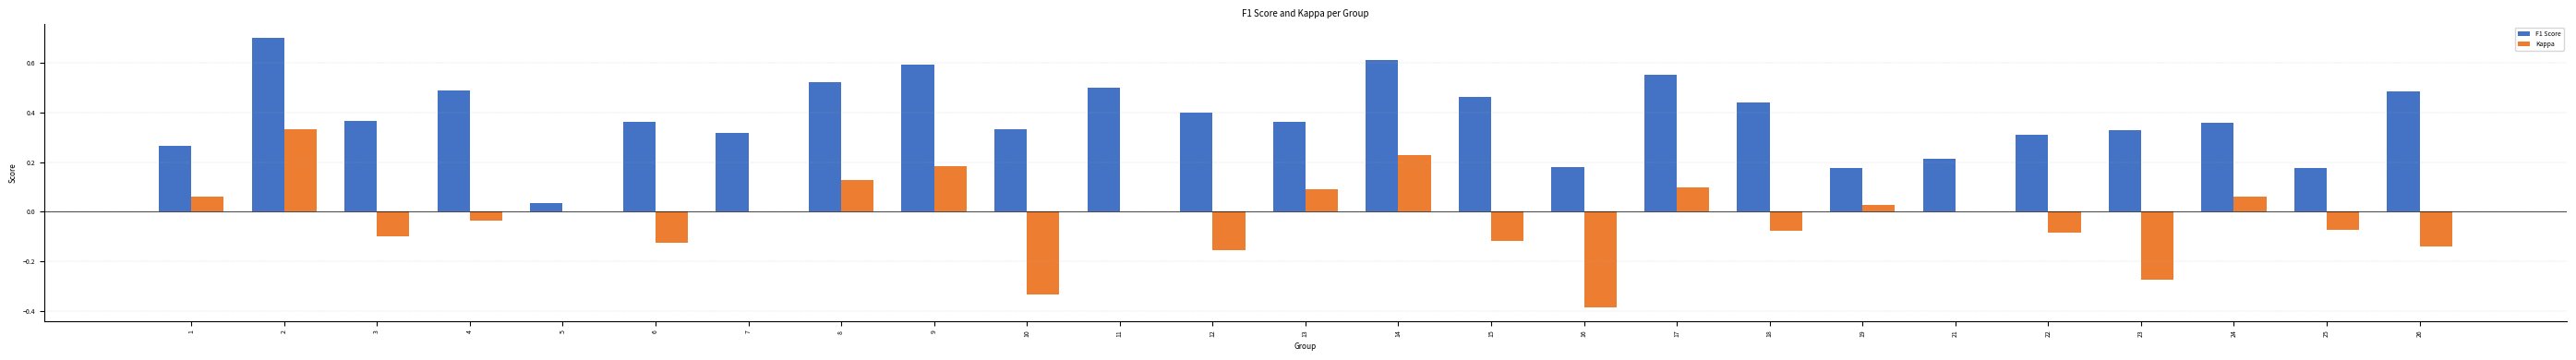

Which series has the largest total across all categories?

F1 Score